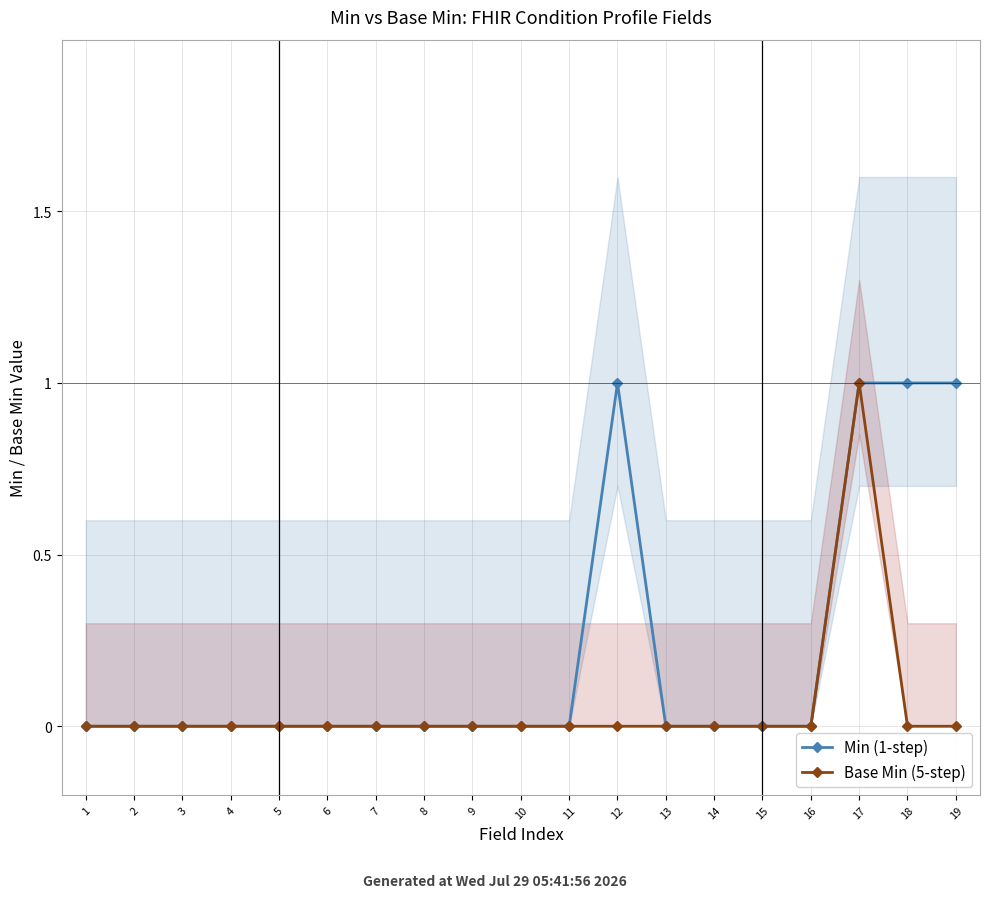

In Base Min (5-step), how many points are higher than both neighbors (excluding endpoints)?

1